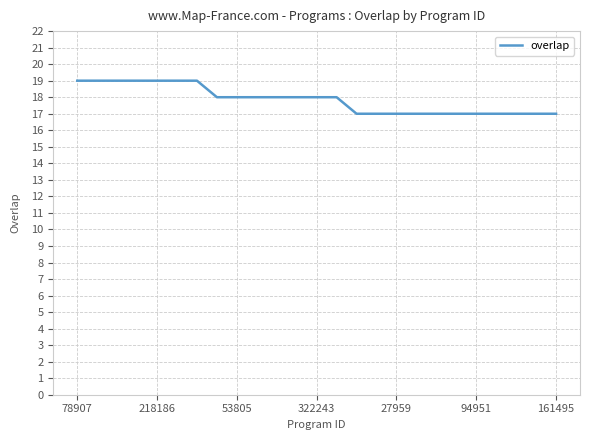

What is the smallest value displayed?

17